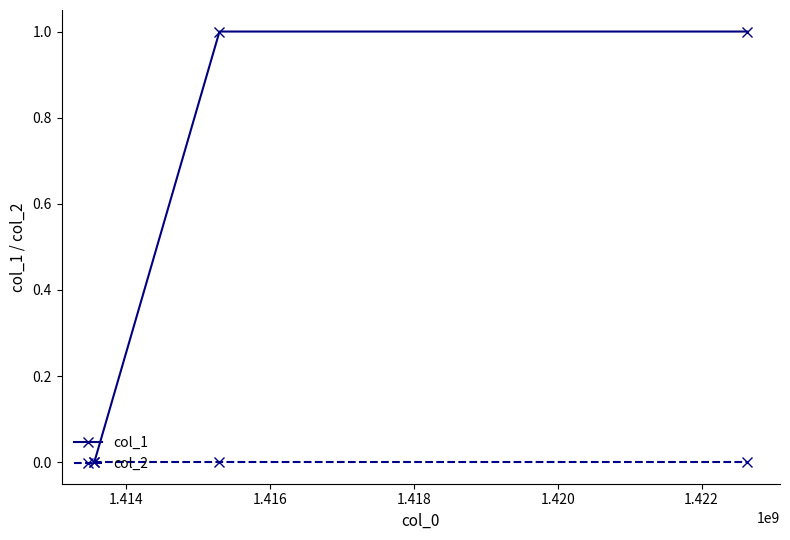

Which series has the largest total across all categories?

col_1